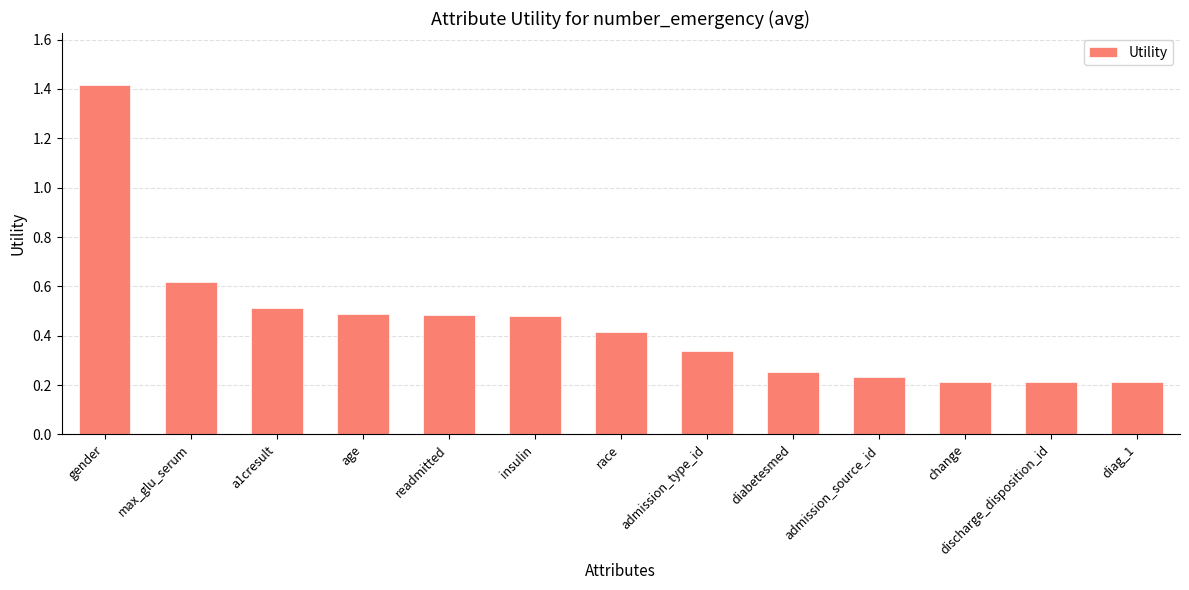

What is the sum of all values?

5.9